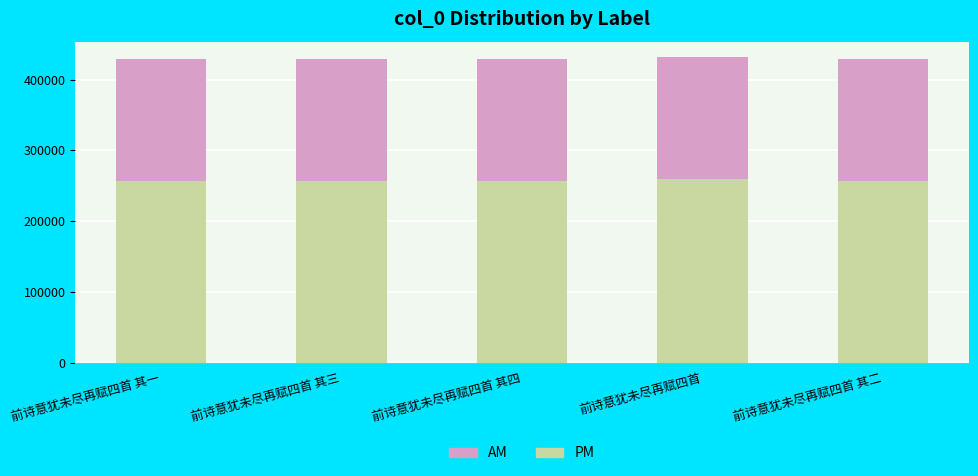

Is it true that PM equals 343795.2 at 前诗意犹未尽再赋四首 其三?

False